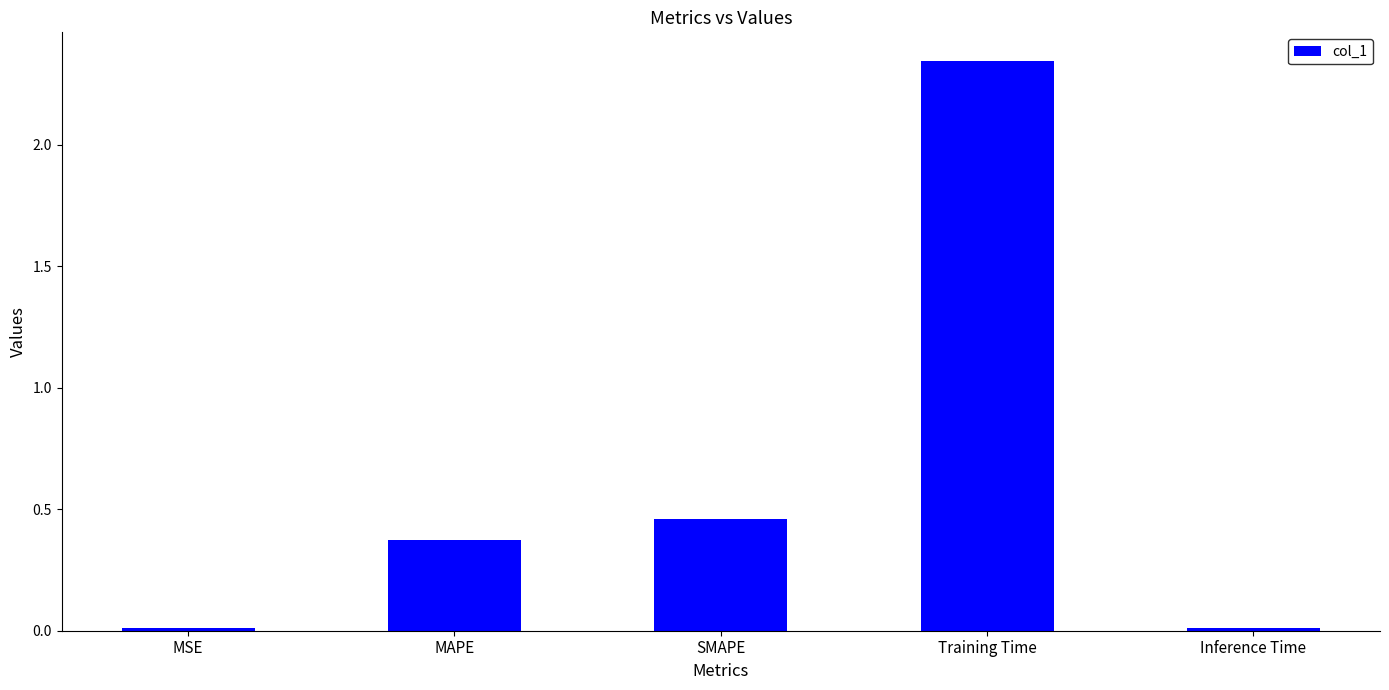

Between SMAPE and MSE, which is larger?

SMAPE